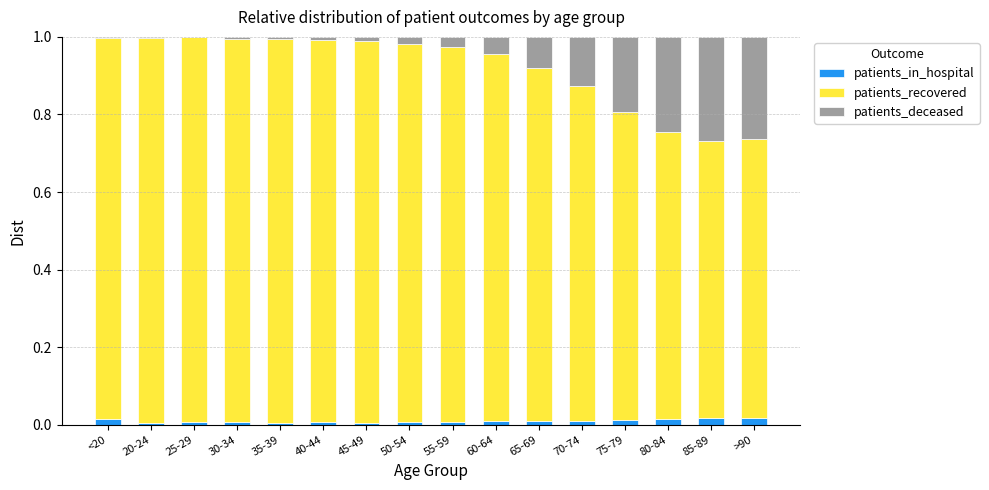

True or false: patients_in_hospital has a value of 0.0 at <20.

True